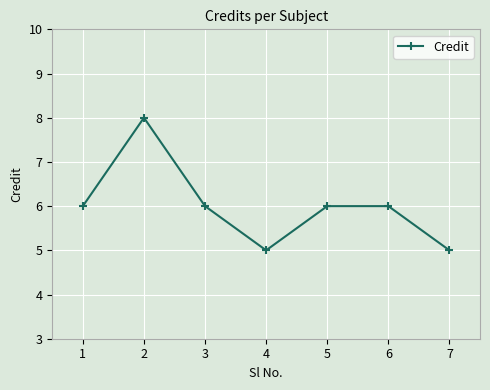

How many categories are shown in the chart?

7